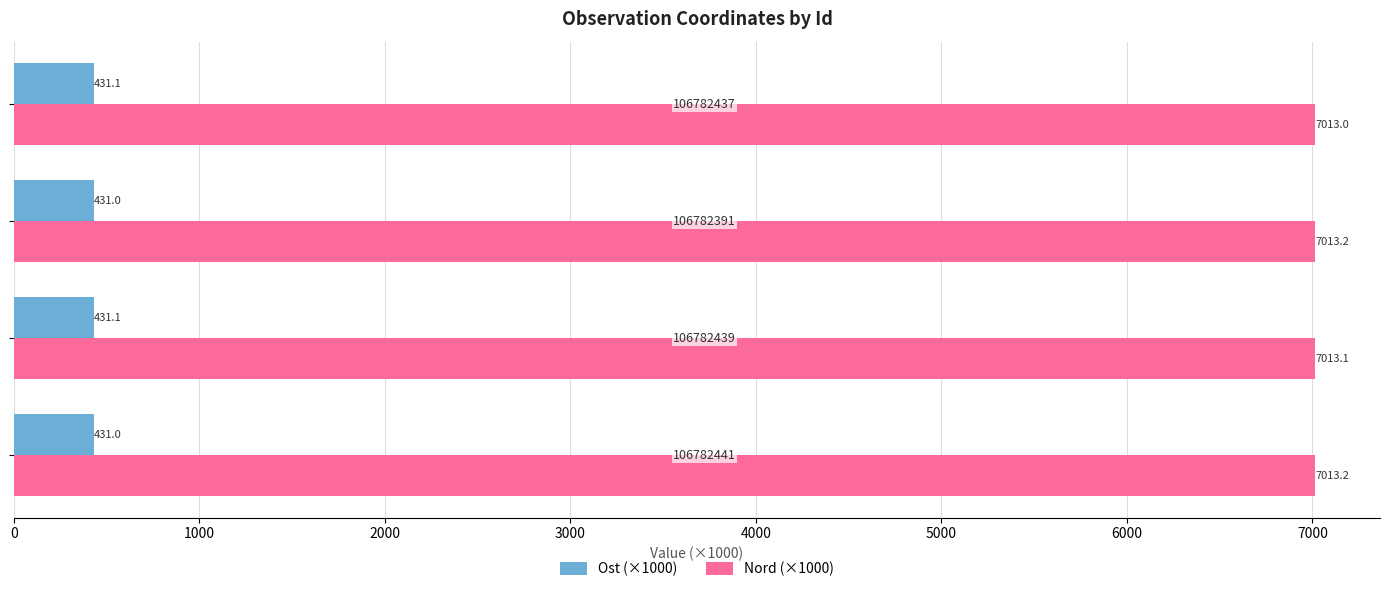

At how many categories does at least one series exceed 5715?

4